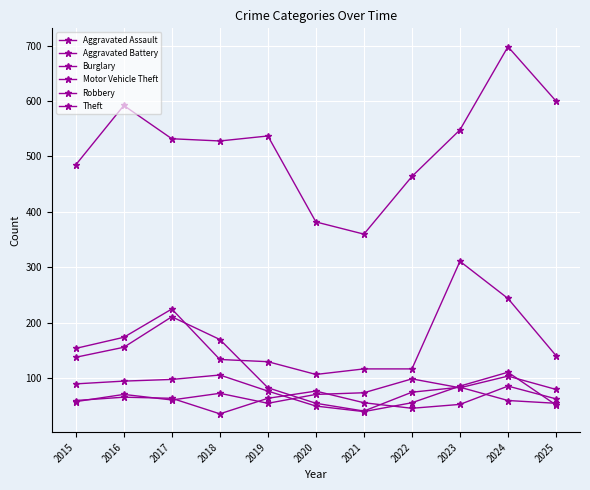

True or false: Aggravated Assault and Motor Vehicle Theft cross at least once.

False